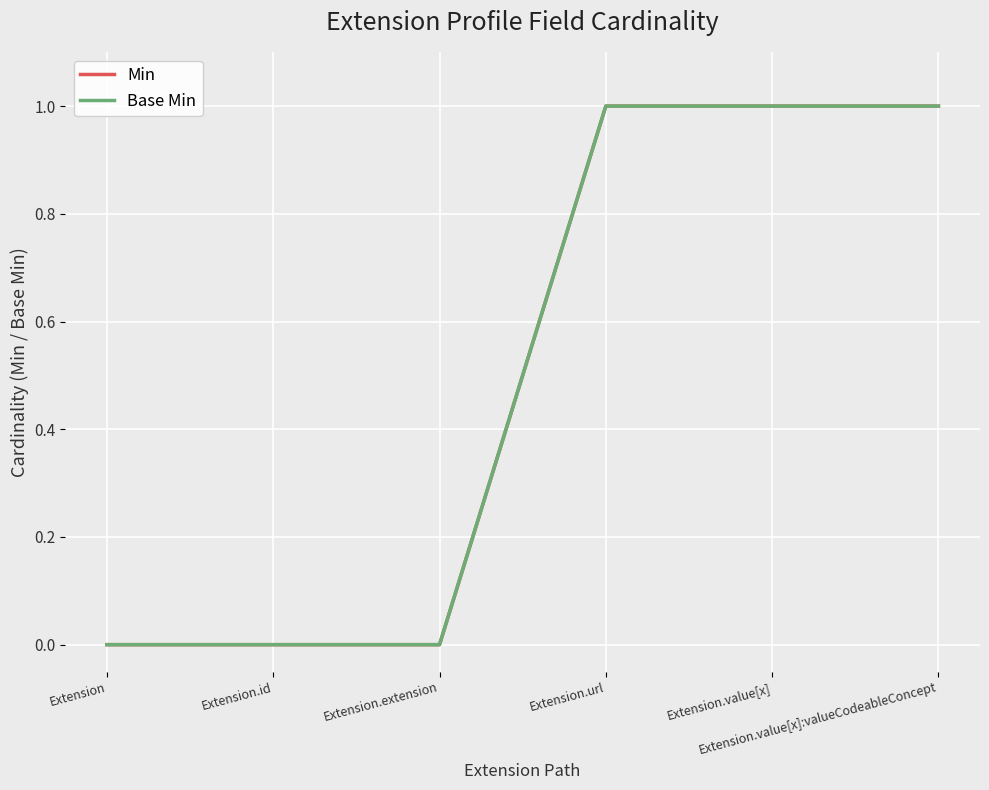

Is this an area chart (filled region under the line)?

No